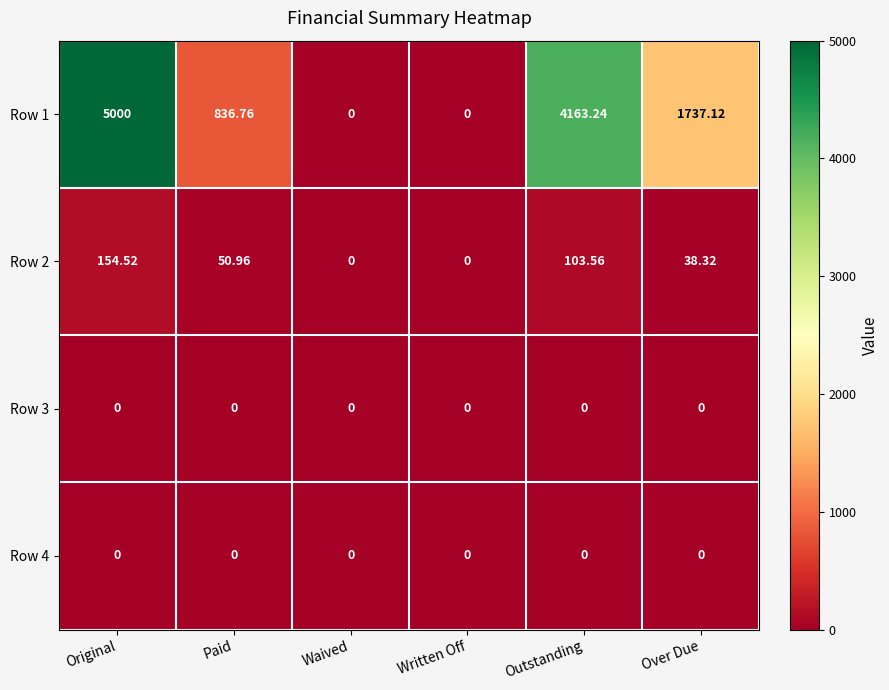

At which category does the chart reach its peak across all series?

Original